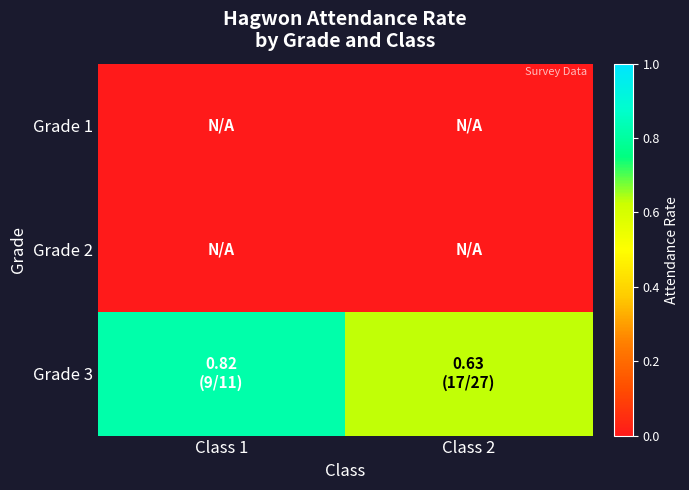

At how many categories does at least one series exceed 0?

2